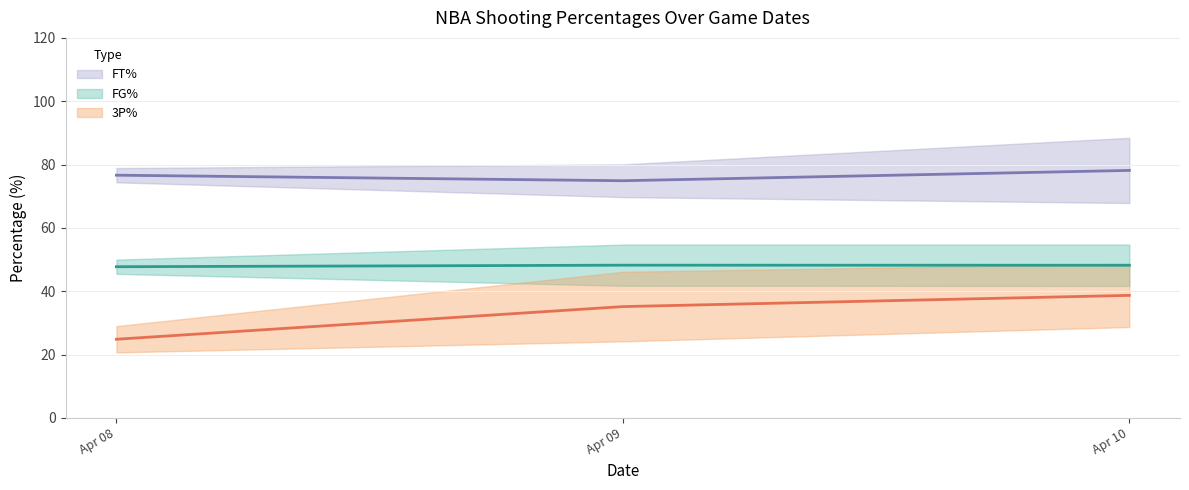

Which has a higher value, 9 or 13?

13